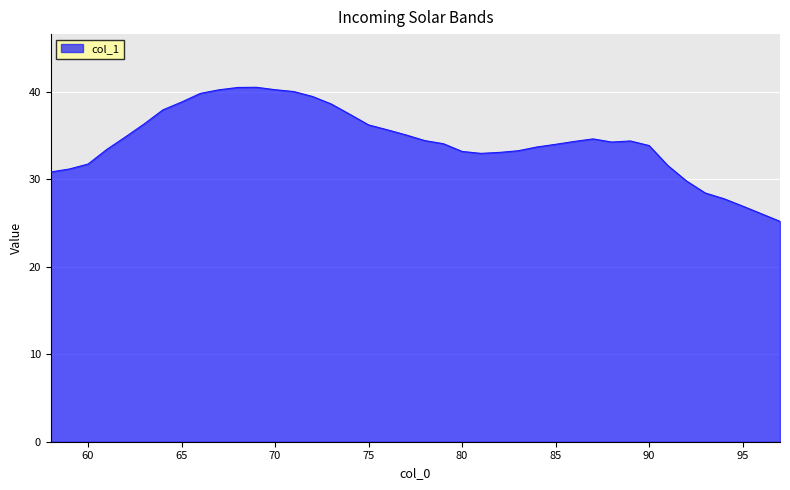

What is the maximum value shown in the chart?

40.5